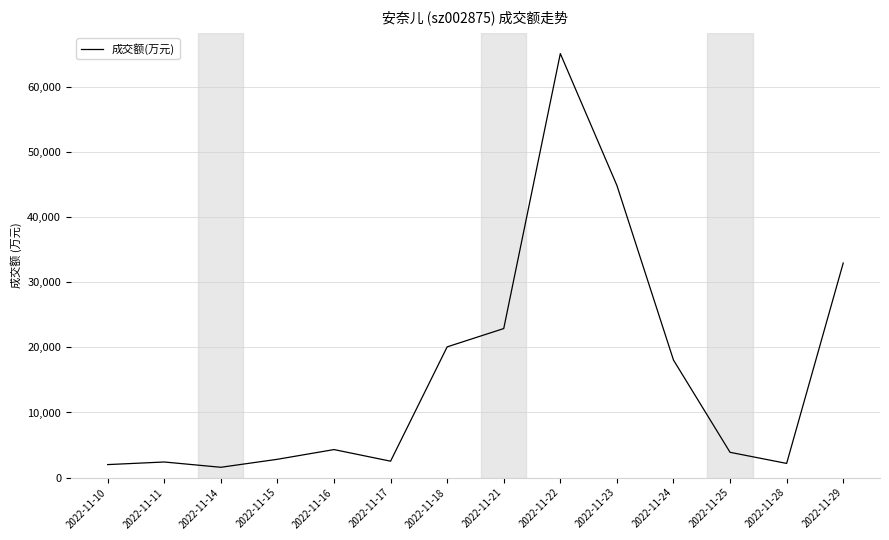

What is the average value?

16118